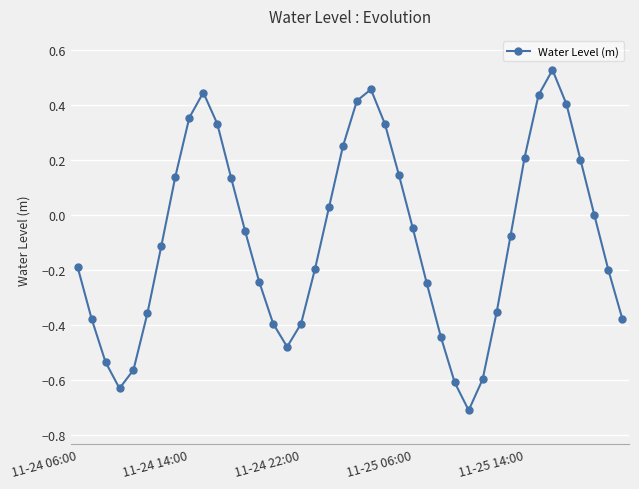

Count the number of categories in the chart.

40